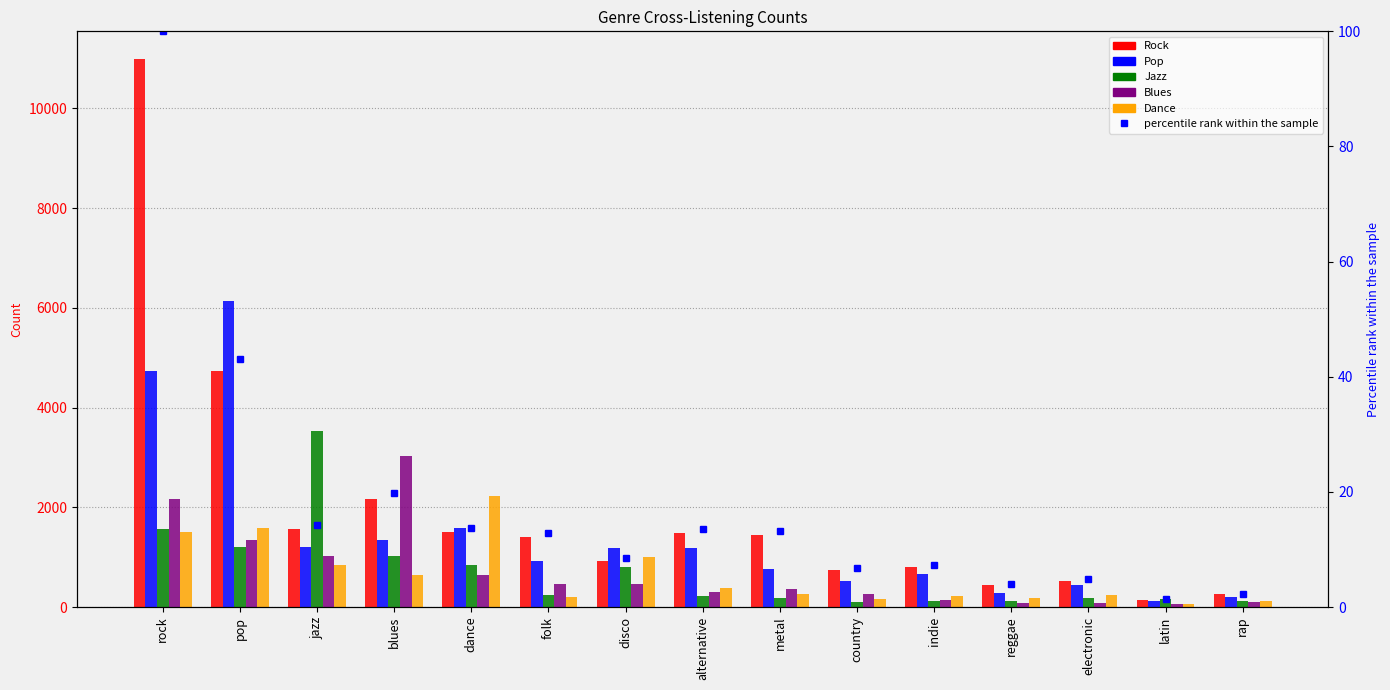

What is the sum of the Dance values at folk and indie?

437.0